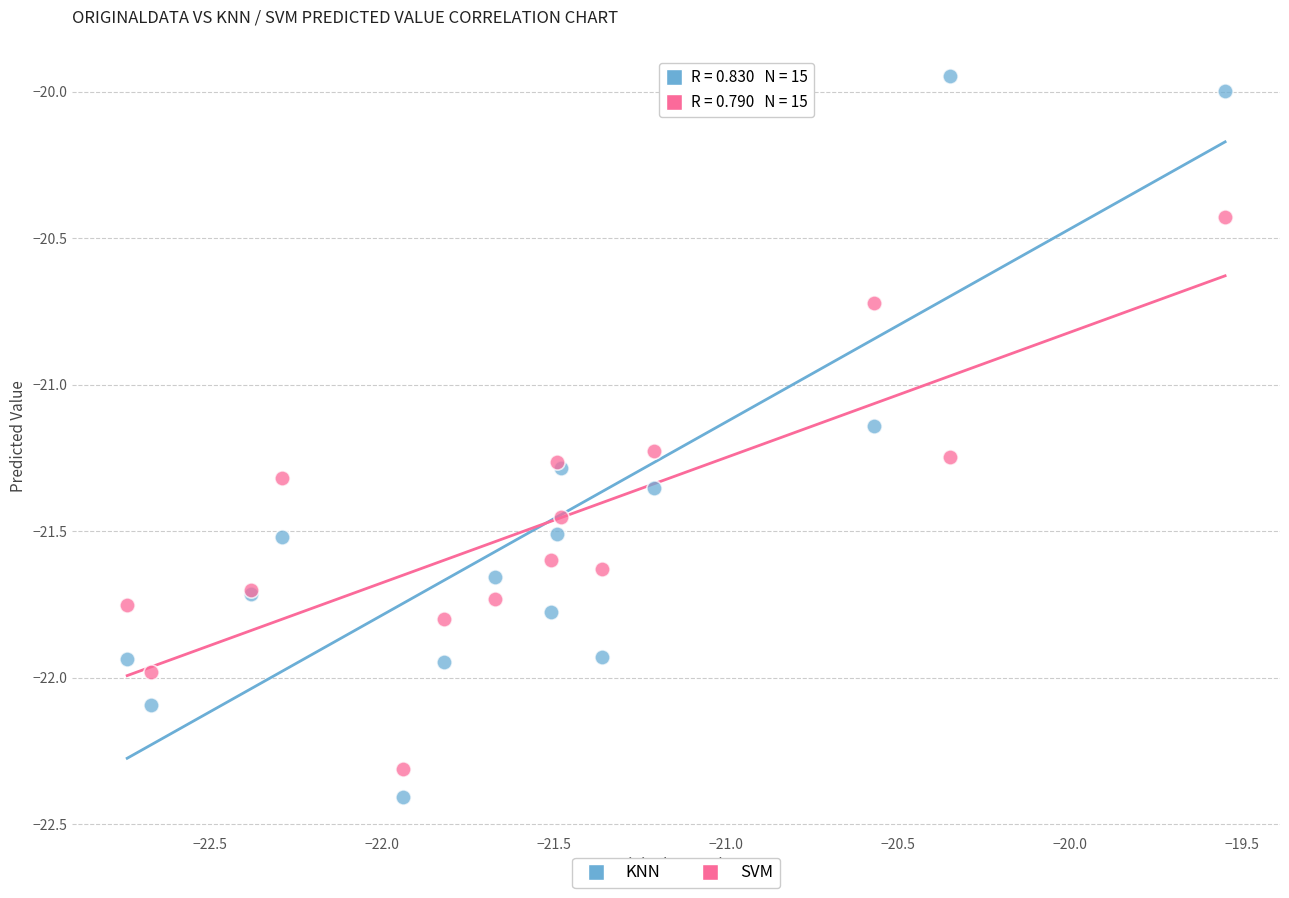

Which series contains the highest Y value?

KNN